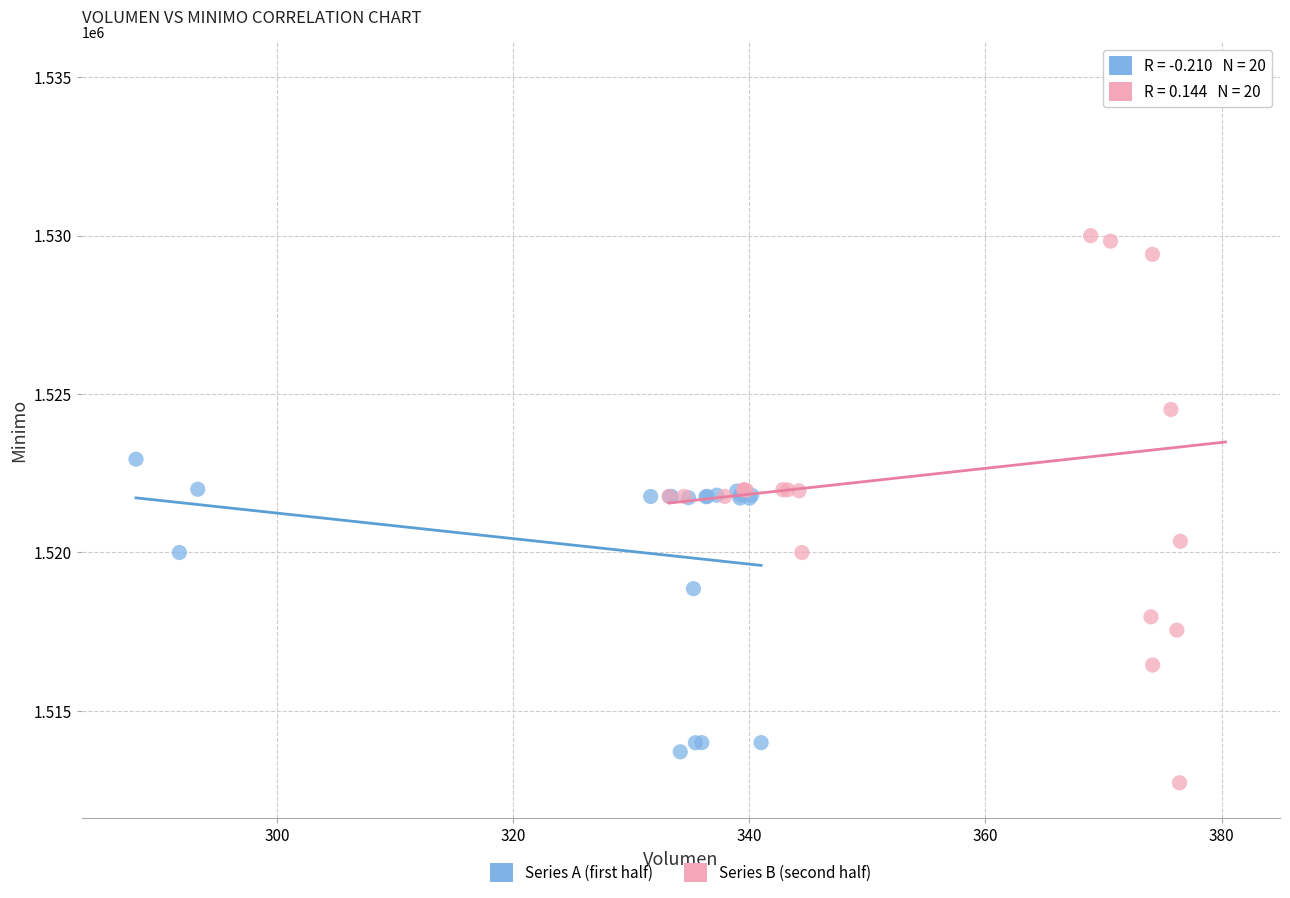

Which series reaches the maximum Y coordinate?

Series B (second half)